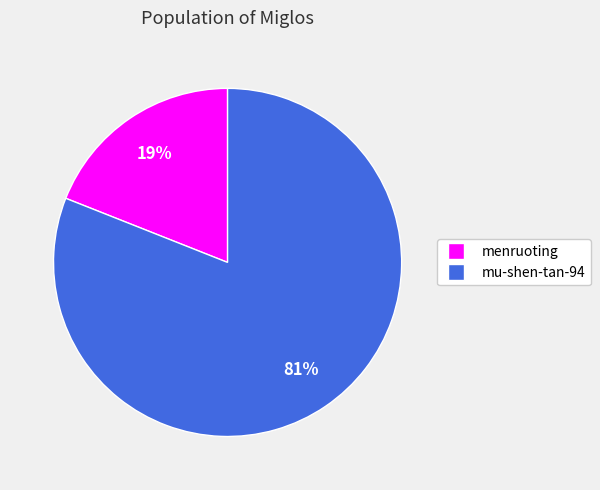

What is the ratio of the value at menruoting to the value at mu-shen-tan-94?

0.2